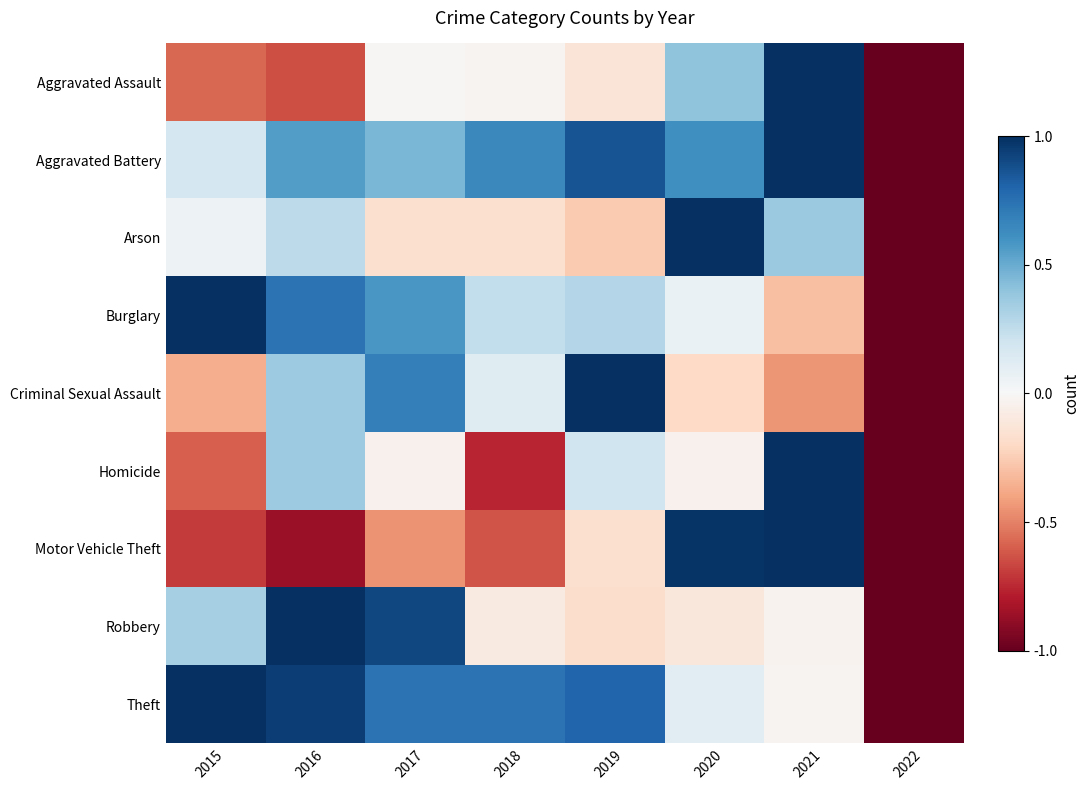

Reading left to right, what are all the values shown in this chart?

Aggravated Assault: 2015=-0.6	2016=-0.6	2017=-0.0	2018=-0.0	2019=-0.1	2020=0.4	2021=1.0	2022=-1.0
Aggravated Battery: 2015=0.2	2016=0.6	2017=0.5	2018=0.6	2019=0.9	2020=0.6	2021=1.0	2022=-1.0
Arson: 2015=0.1	2016=0.3	2017=-0.2	2018=-0.2	2019=-0.3	2020=1.0	2021=0.4	2022=-1.0
Burglary: 2015=1.0	2016=0.7	2017=0.6	2018=0.2	2019=0.3	2020=0.1	2021=-0.3	2022=-1.0
Criminal Sexual Assault: 2015=-0.4	2016=0.4	2017=0.7	2018=0.1	2019=1.0	2020=-0.2	2021=-0.4	2022=-1.0
Homicide: 2015=-0.6	2016=0.4	2017=-0.0	2018=-0.8	2019=0.2	2020=-0.0	2021=1.0	2022=-1.0
Motor Vehicle Theft: 2015=-0.7	2016=-0.9	2017=-0.4	2018=-0.6	2019=-0.2	2020=1.0	2021=1.0	2022=-1.0
Robbery: 2015=0.3	2016=1.0	2017=0.9	2018=-0.1	2019=-0.2	2020=-0.1	2021=-0.0	2022=-1.0
Theft: 2015=1.0	2016=0.9	2017=0.7	2018=0.7	2019=0.8	2020=0.1	2021=-0.0	2022=-1.0